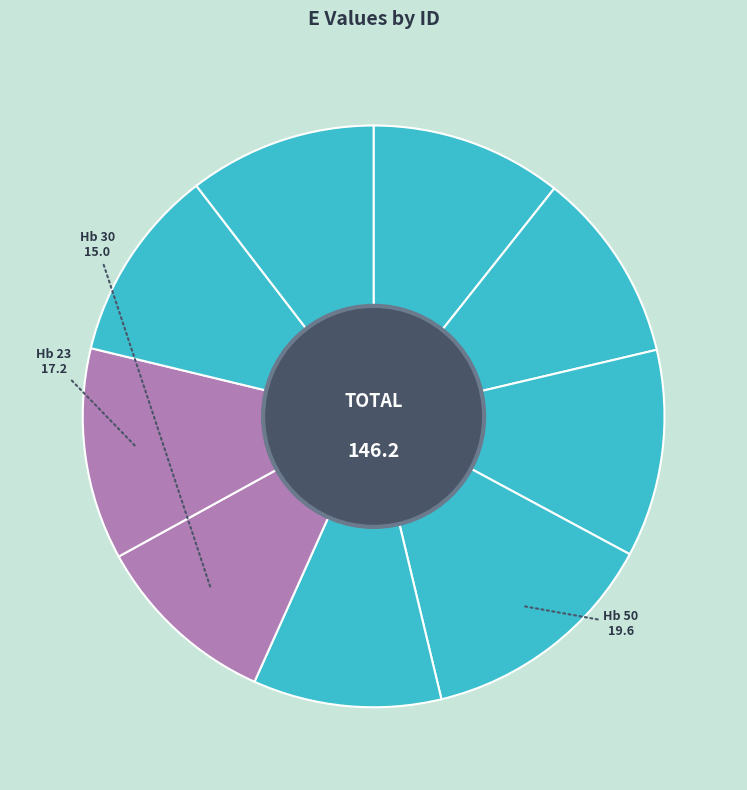

Count the number of slices in the pie.

9